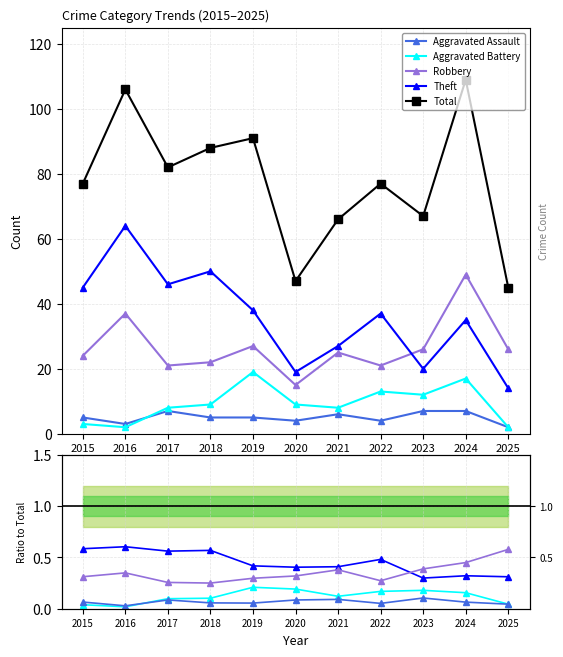

True or false: Total and Robbery intersect in this chart.

False